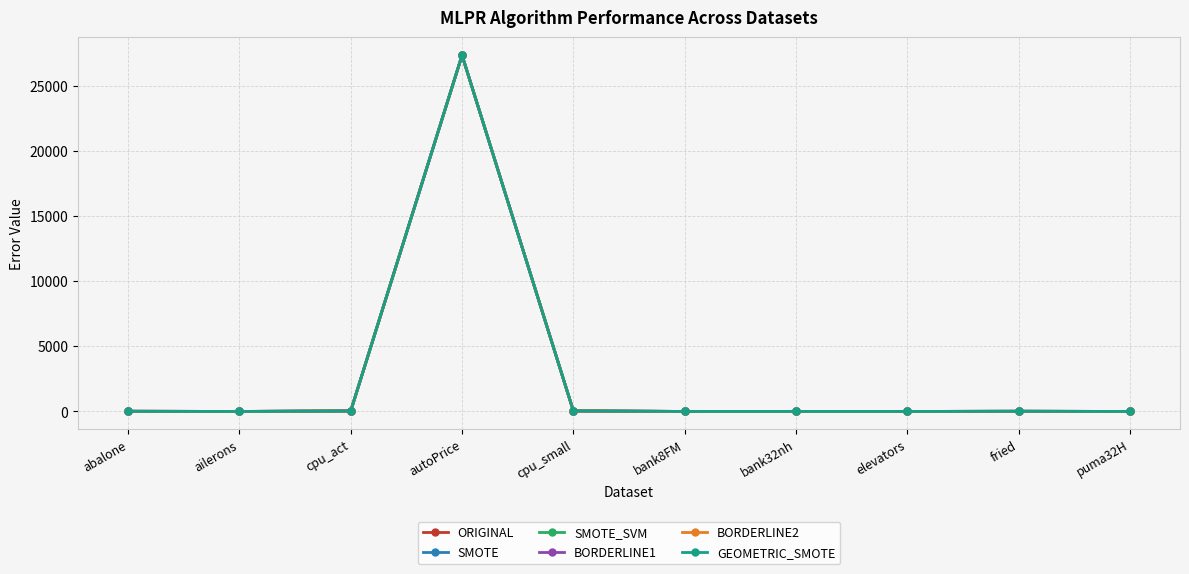

How many data points does each series have?

10